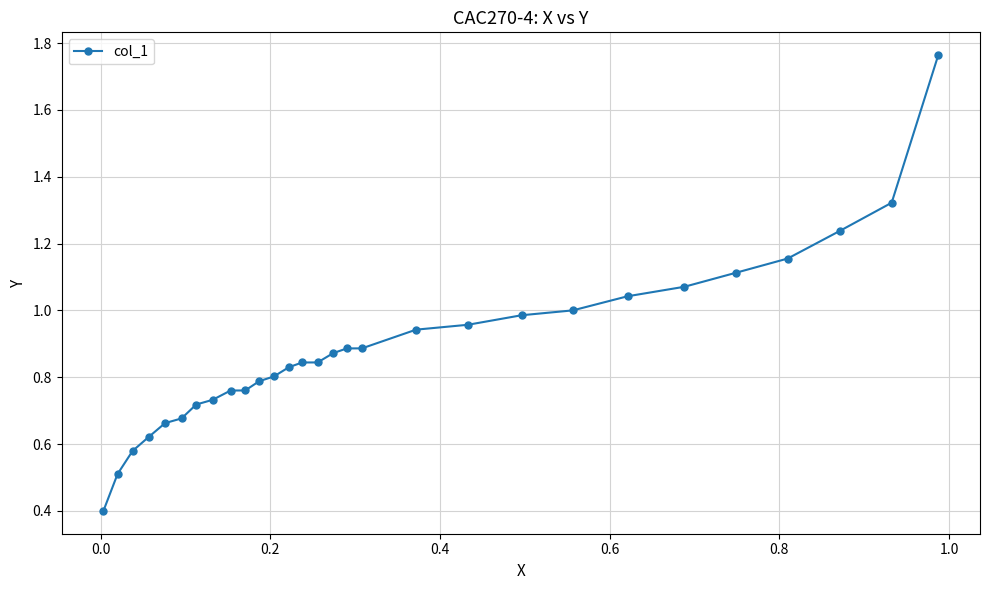

Count the number of categories in the chart.

29